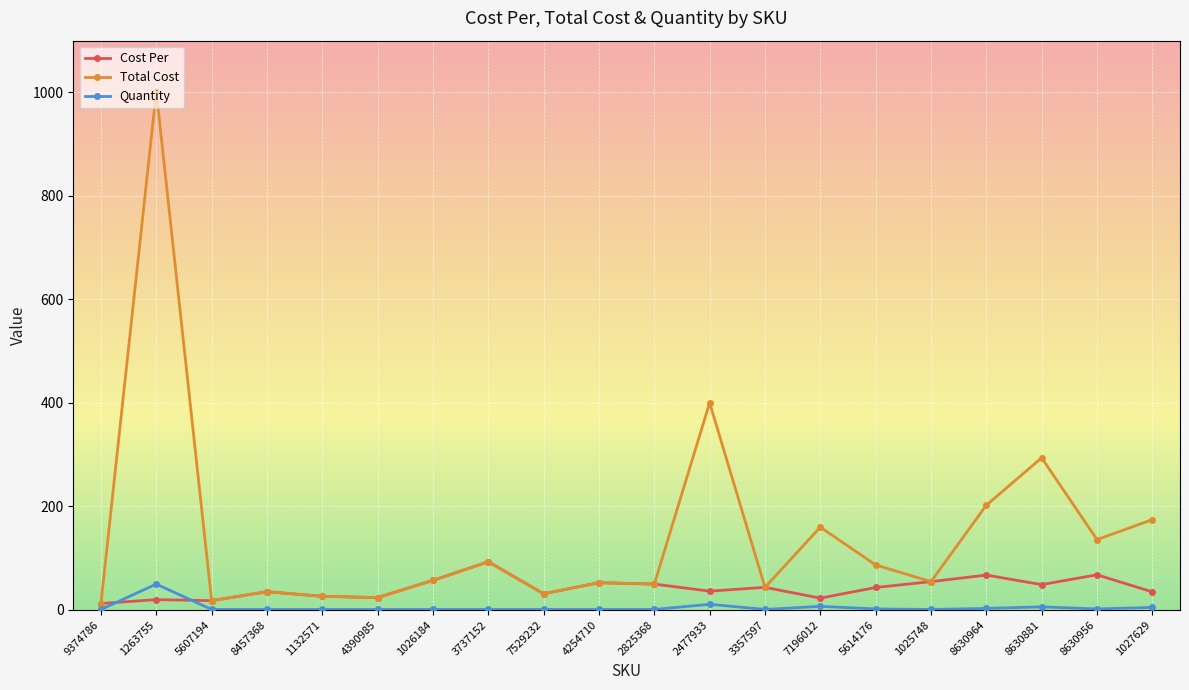

What is the difference between the Total Cost values at 5607194 and 8630956?

118.0